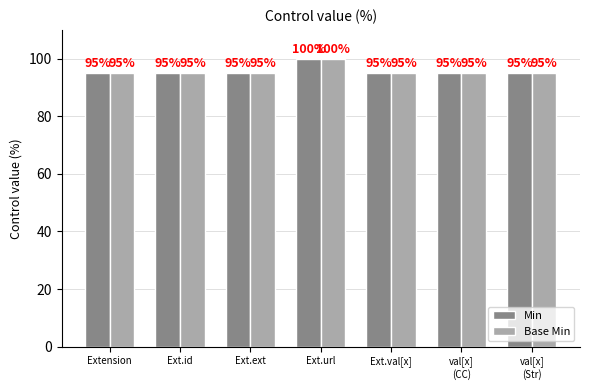

Count the number of categories in the chart.

7